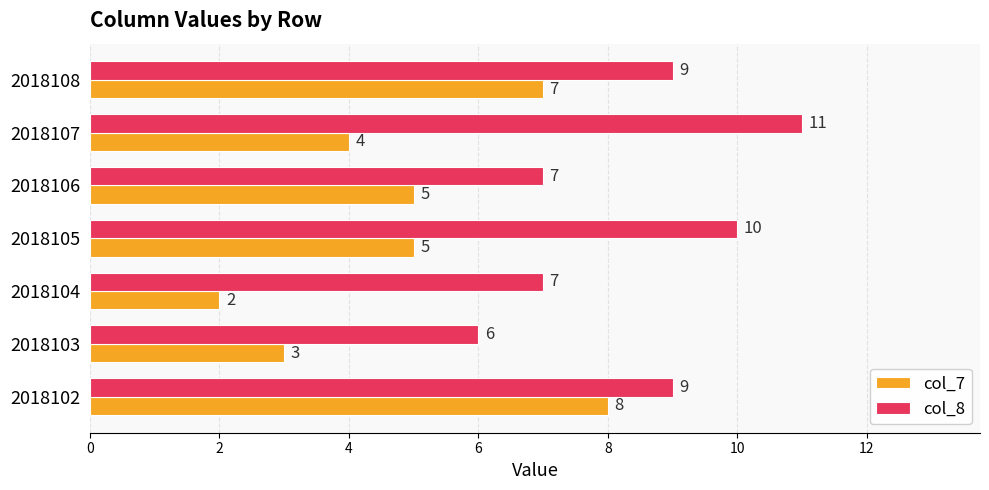

List the series in order of their overall mean, lowest first.

col_7, col_8